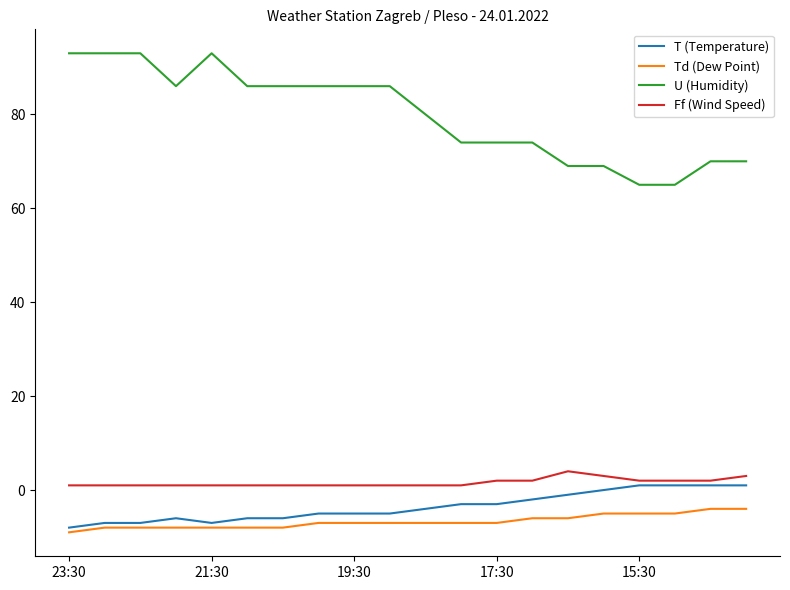

Which series has the largest range (max minus min)?

U (Humidity)